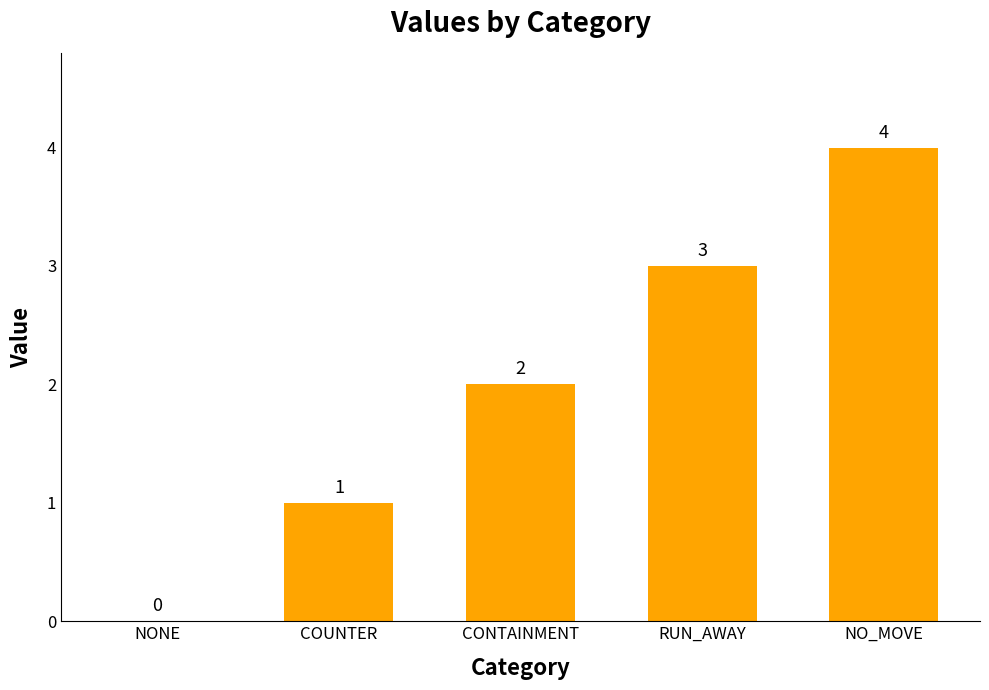

At which label is the value closest to 2?

CONTAINMENT